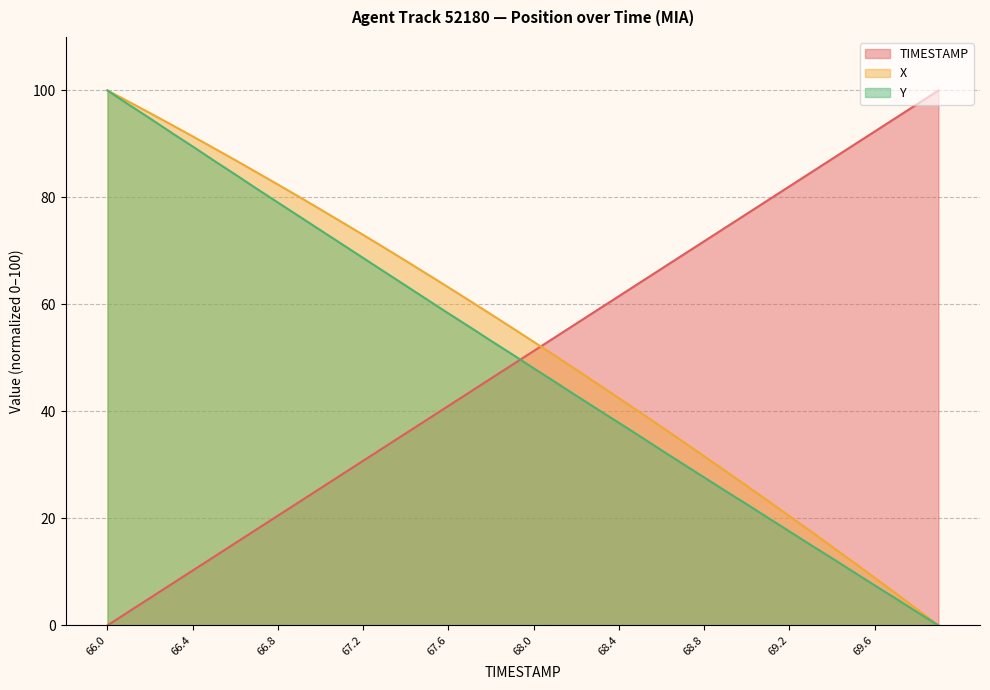

What is the label of the 14th point from the left?

67.3